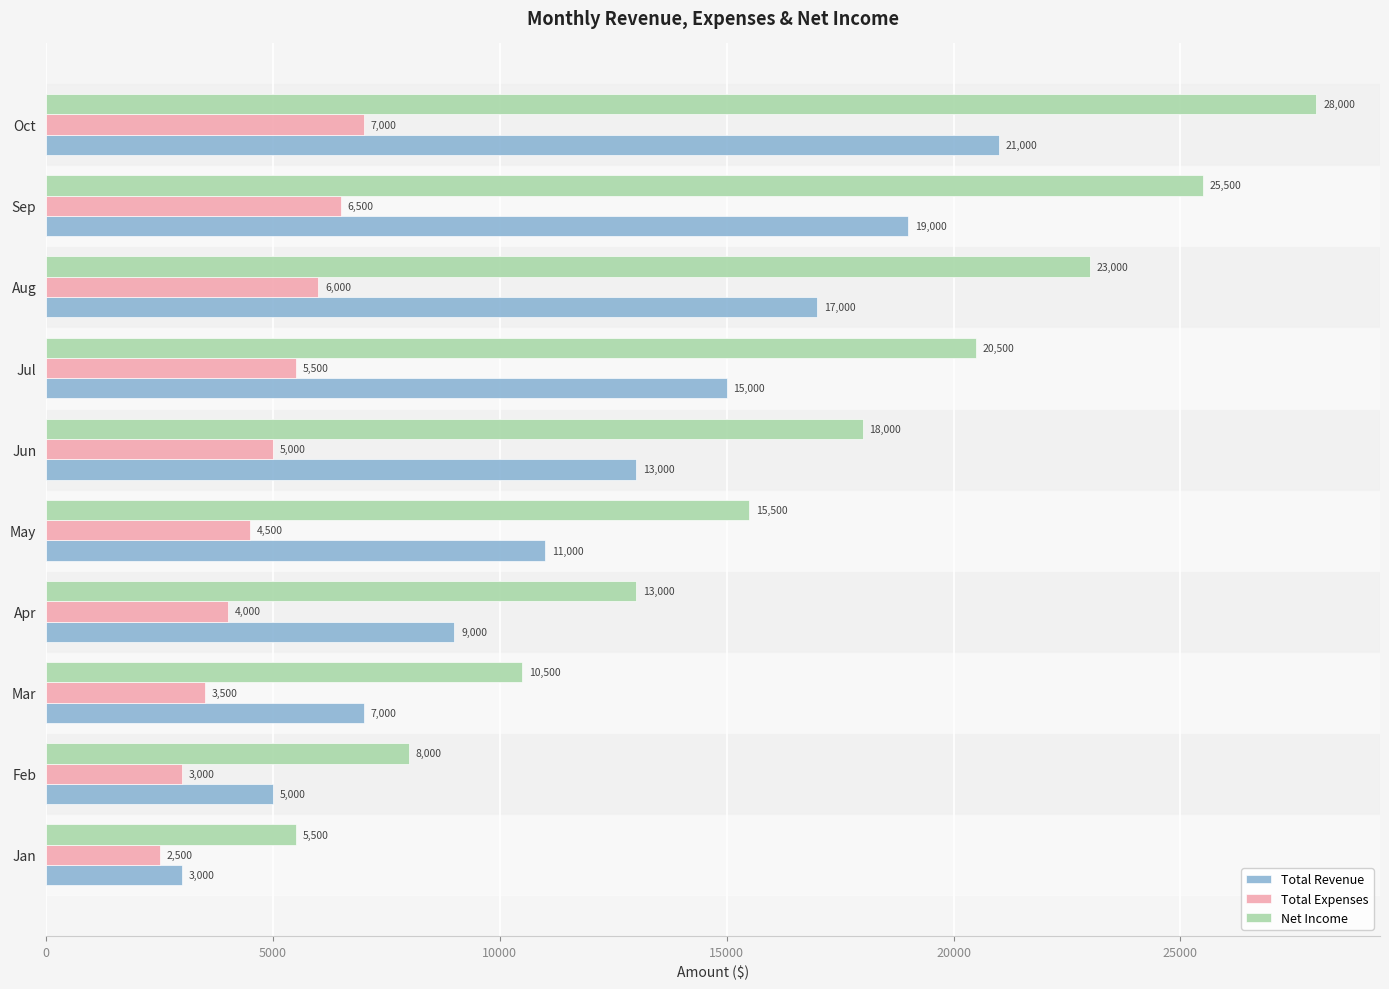

List the series in order of their overall mean, lowest first.

Total Expenses, Total Revenue, Net Income